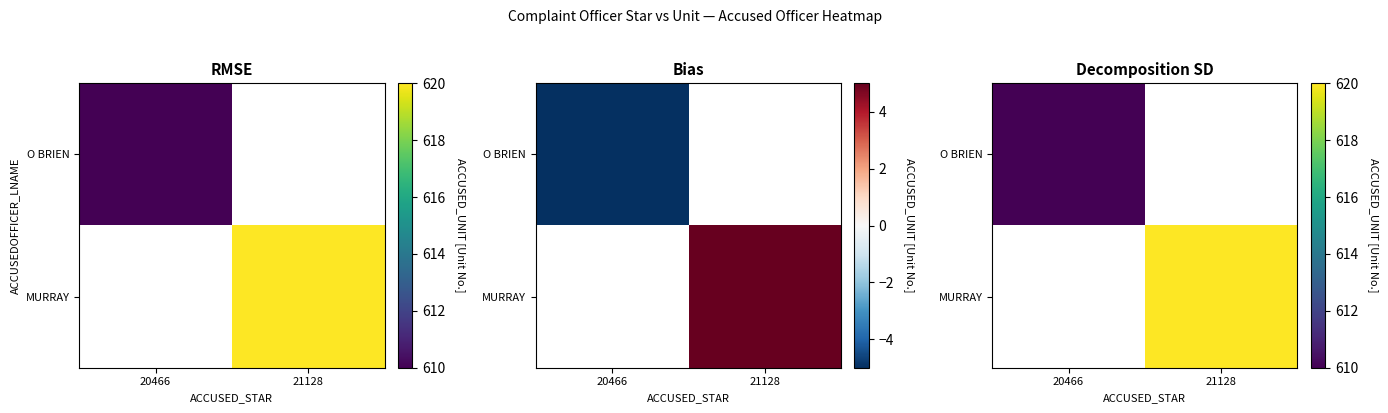

What is the highest value of the O BRIEN series?

610.0